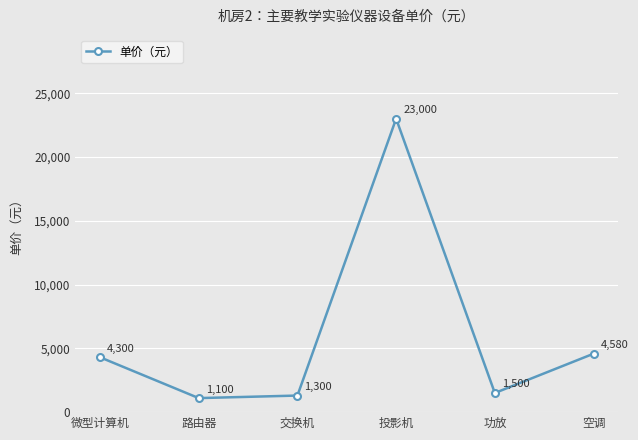

The chart shows a value of 1100 at 路由器. True or false?

True